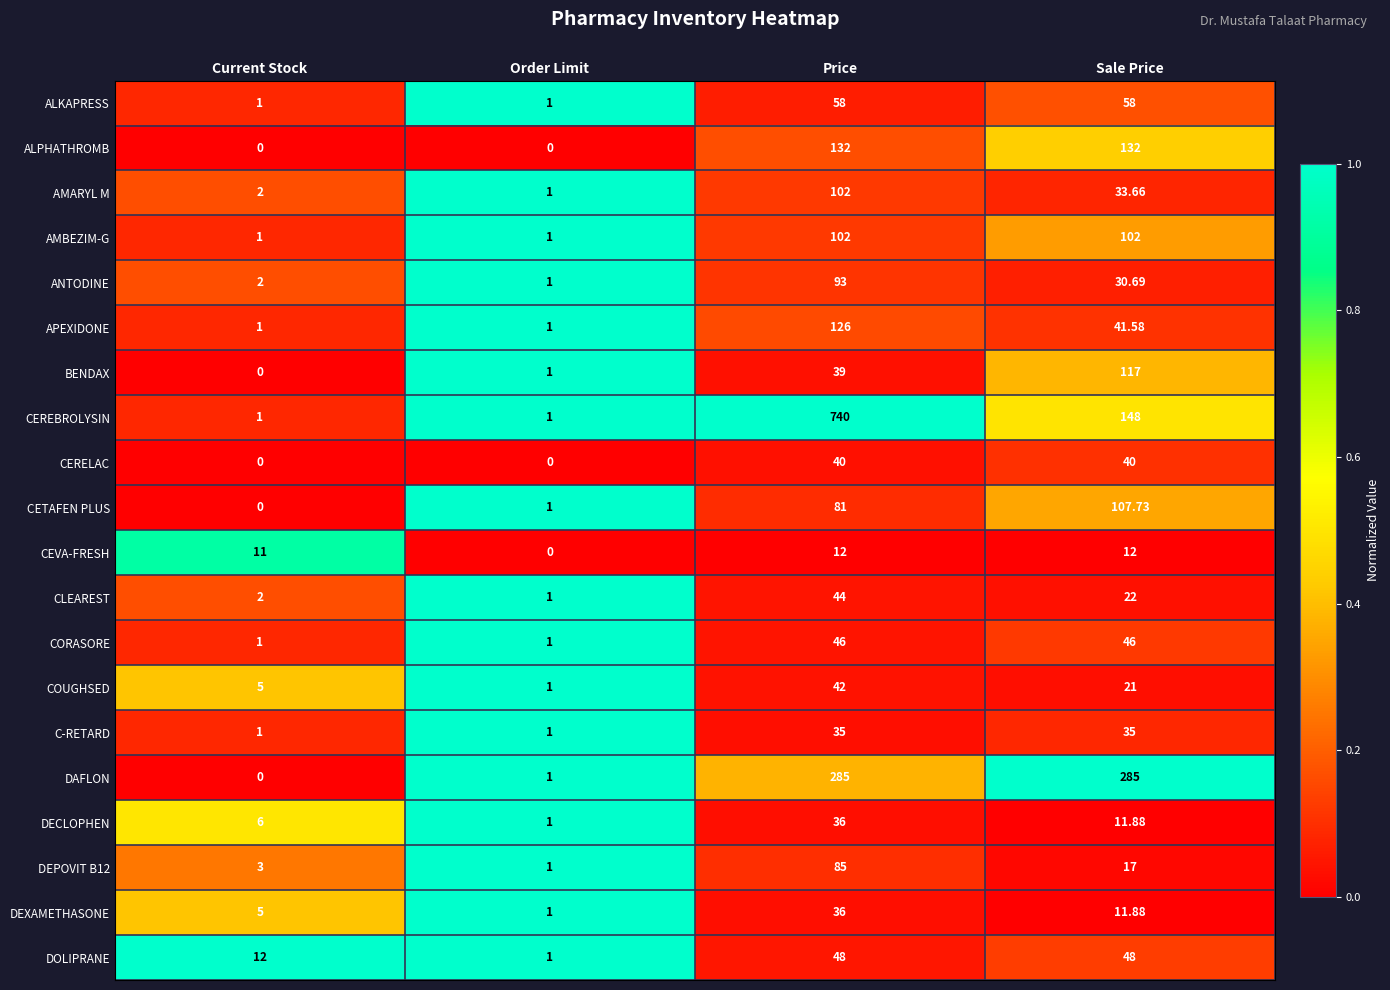

Which series has the widest spread of values?

CEREBROLYSIN